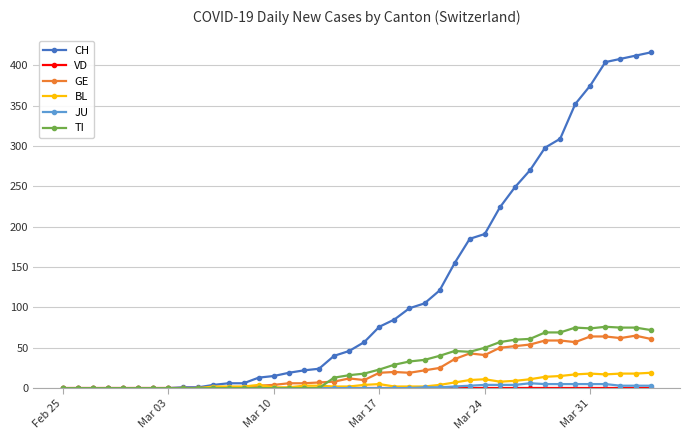

True or false: BL has more than 2 points higher than both neighbors.

True